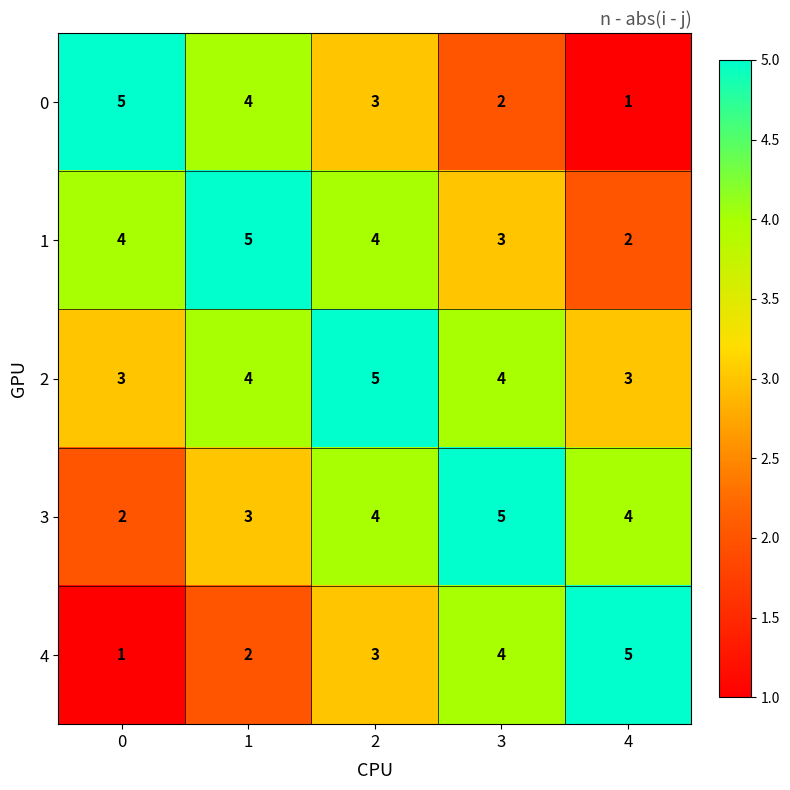

What is the average value of the 3 series?

4